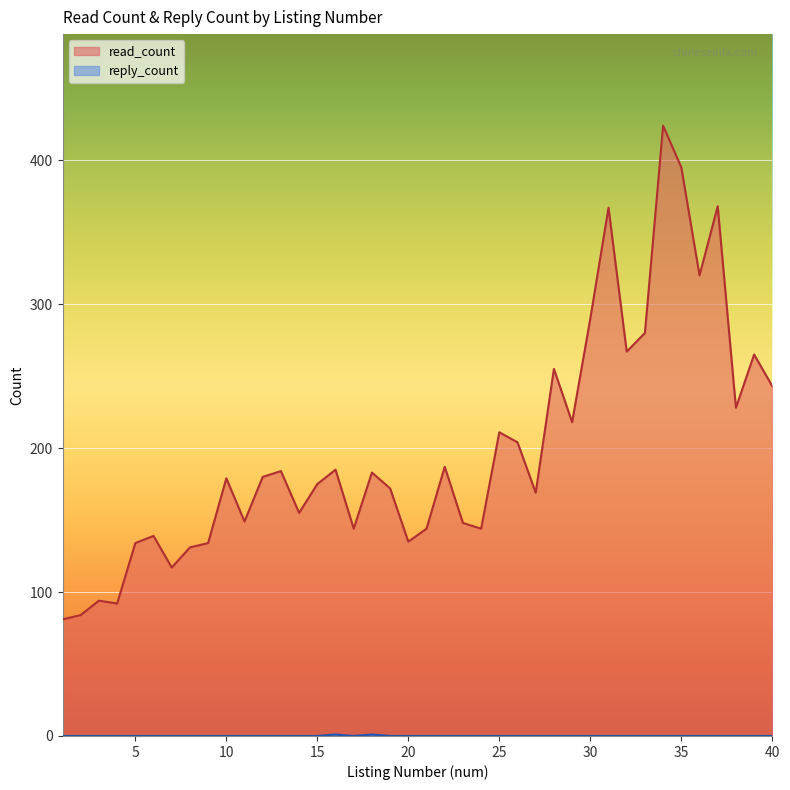

Which category has the lowest value across all series?

1